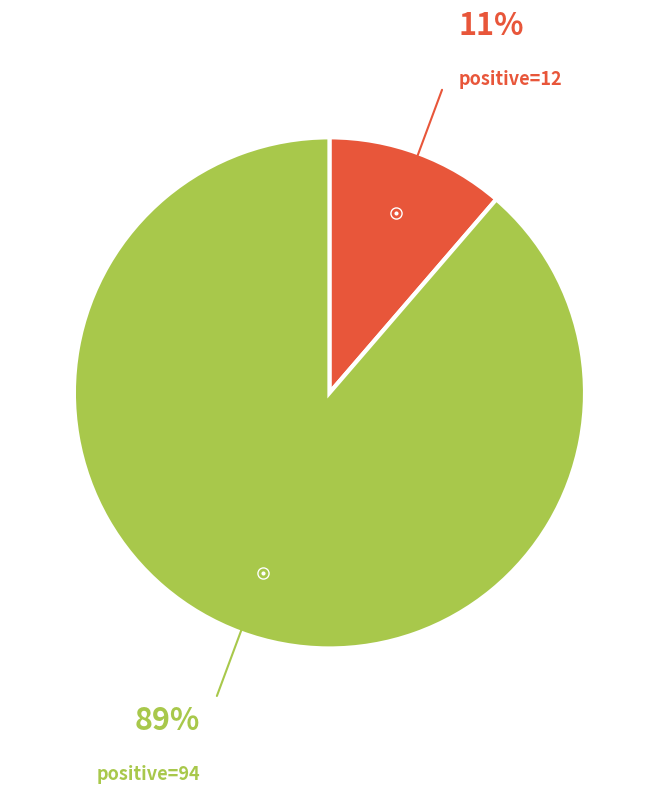

Which slice is the smallest?

positive=12